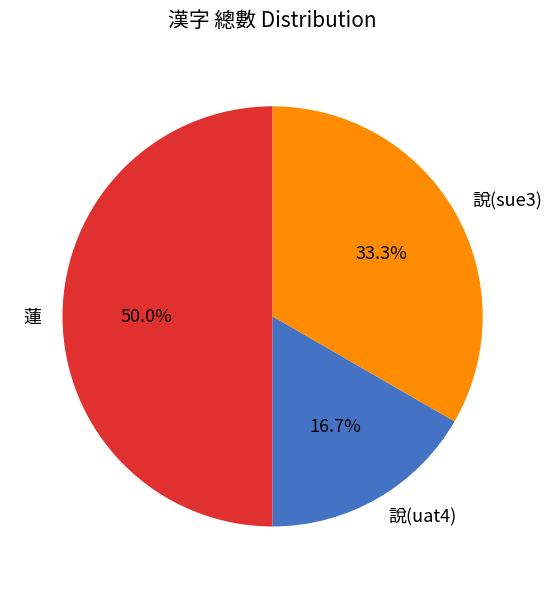

Approximately how many times larger is the value at 說(sue3) compared to 說(uat4)?

2.0